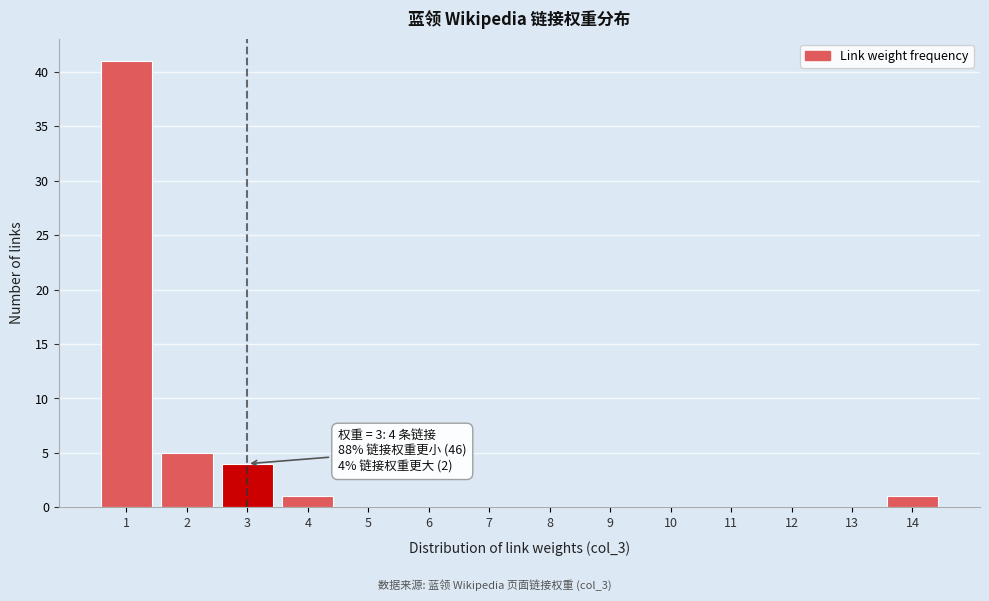

Reading right to left, extract all data points from this chart.

14=1	13=0	12=0	11=0	10=0	9=0	8=0	7=0	6=0	5=0	4=1	3=4	2=5	1=41